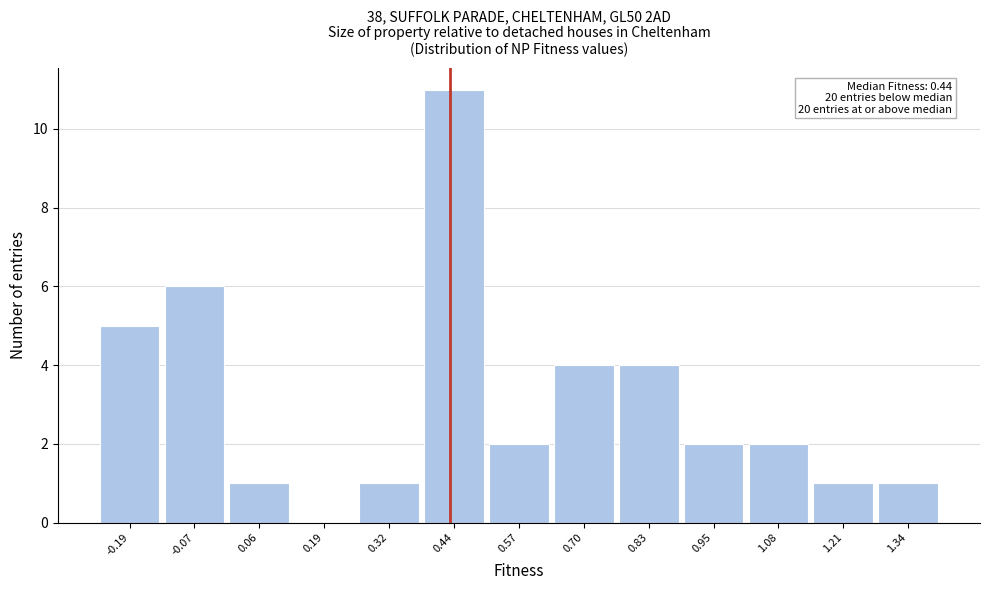

Over which range of the x-axis is the bar tallest?

0.38 to 0.50